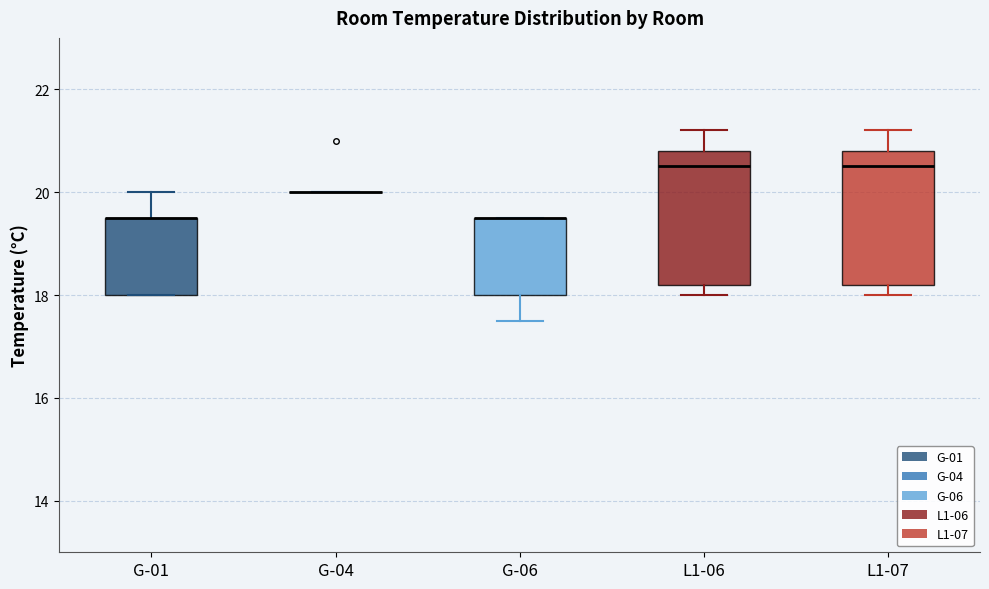

Reading left to right, transcribe this box plot: for each box, give where its median line is, the range the box spans, and where its two whiskers end, as read against the y-axis. The values are not printed on the chart, so give them approximately, as read against the axis.

G-01: median 19.6 (drawn on the box's upper edge), box 18.0 to 19.6, whiskers 18.0 to 20.0
G-04: box collapsed to a line at 20.0, whiskers 20.0 to 20.0
G-06: median 19.6 (drawn on the box's upper edge), box 18.0 to 19.6, whiskers 17.6 to 19.6
L1-06: median 20.6, box 18.2 to 20.8, whiskers 18.0 to 21.2
L1-07: median 20.6, box 18.2 to 20.8, whiskers 18.0 to 21.2